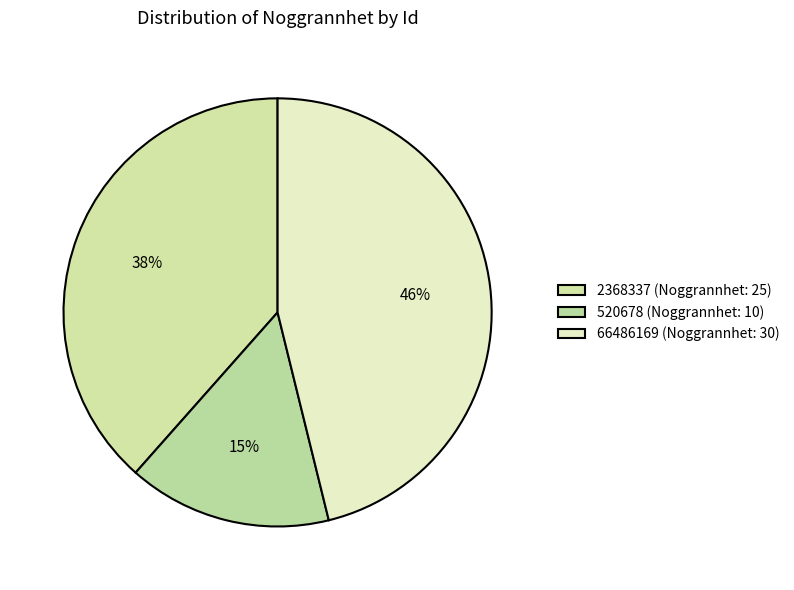

Which slice is the largest?

66486169 (Noggrannhet: 30)